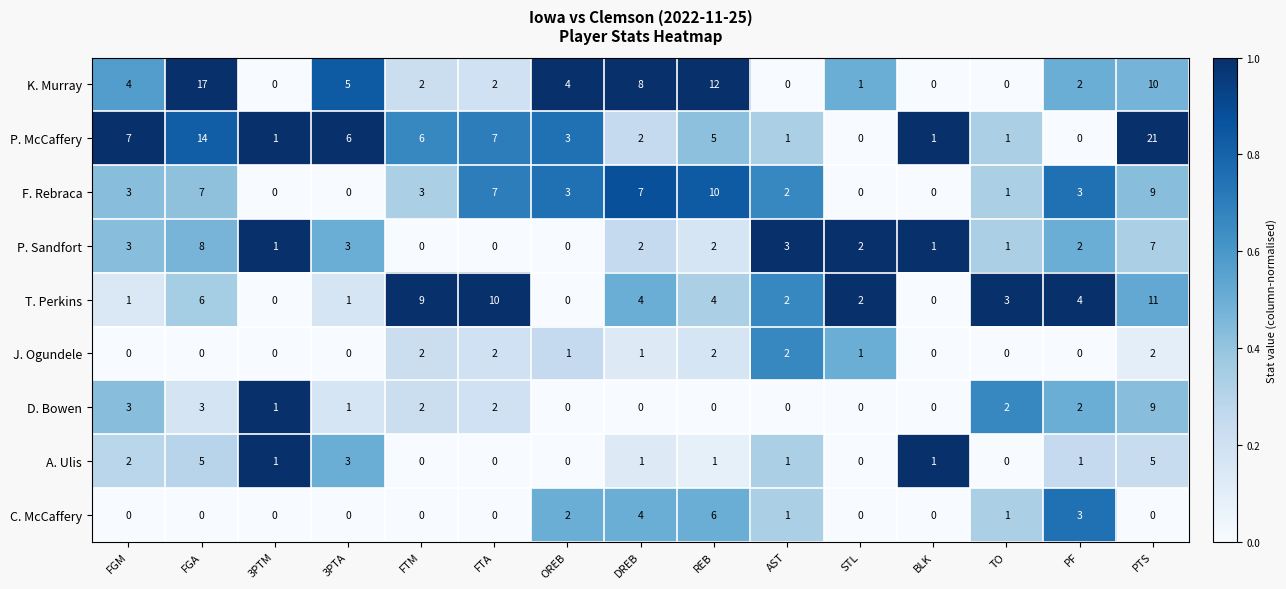

Is the value of T. Perkins at FTM greater than the value of D. Bowen at 3PTM?

Yes